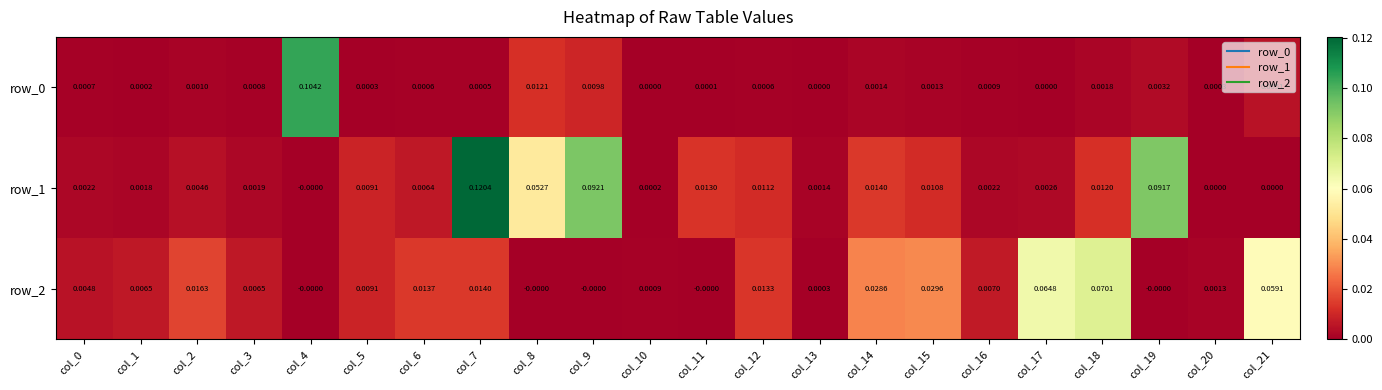

How many values in the row_2 series exceed 0?

17